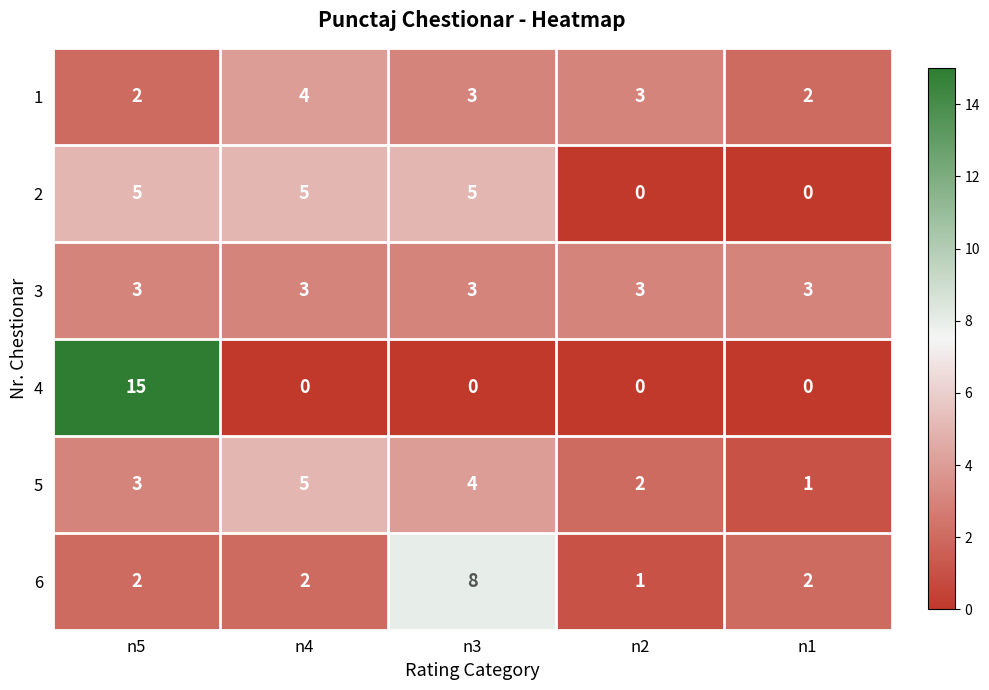

The value of 6 at n2 is 1. True or false?

True